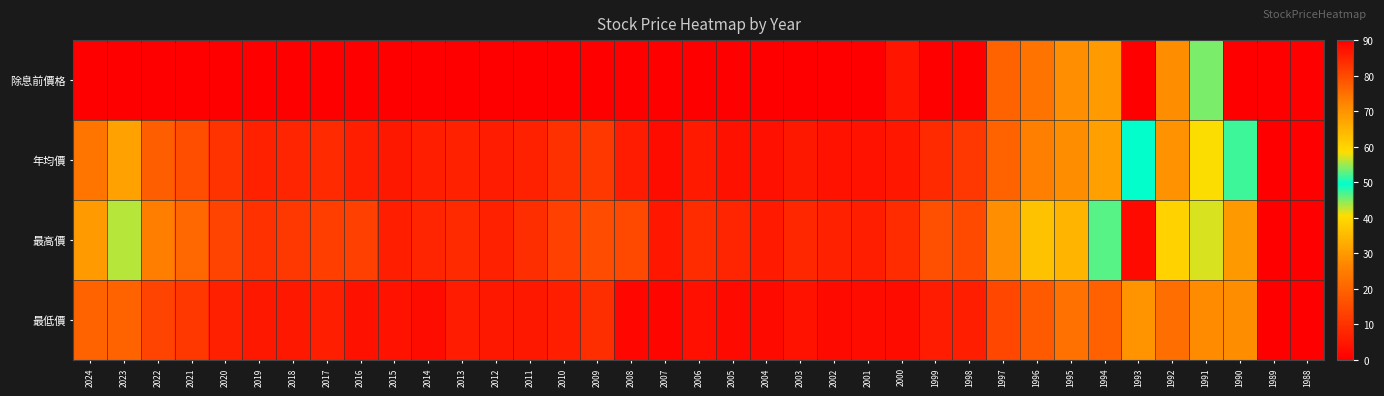

Which label corresponds to the largest value in the chart?

1993